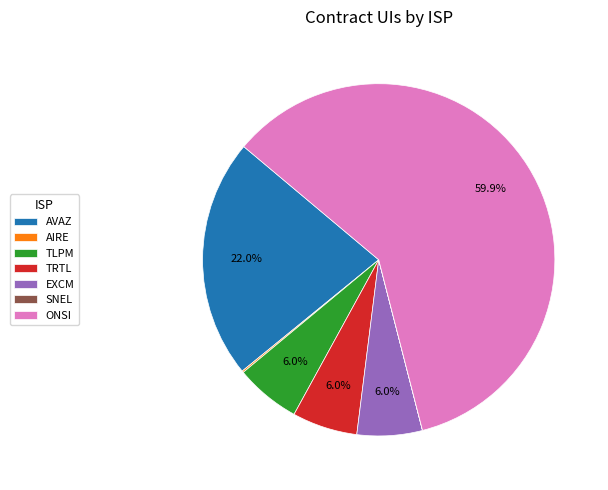

Which slice represents more than half of the pie?

ONSI